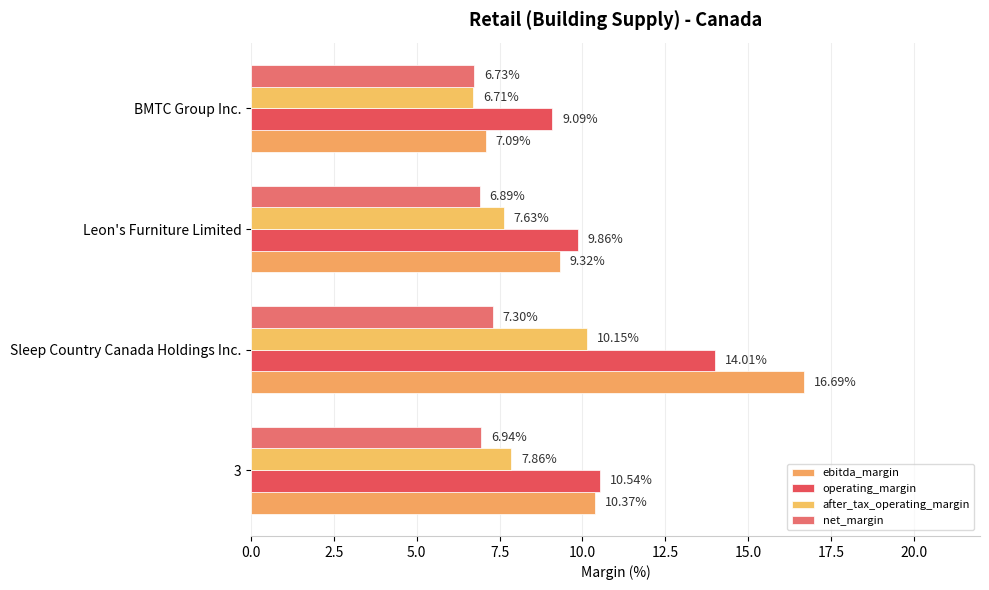

Reading left to right, list all the values displayed in this chart.

ebitda_margin: 10.4	16.7	9.3	7.1
operating_margin: 10.5	14.0	9.9	9.1
after_tax_operating_margin: 7.9	10.1	7.6	6.7
net_margin: 6.9	7.3	6.9	6.7